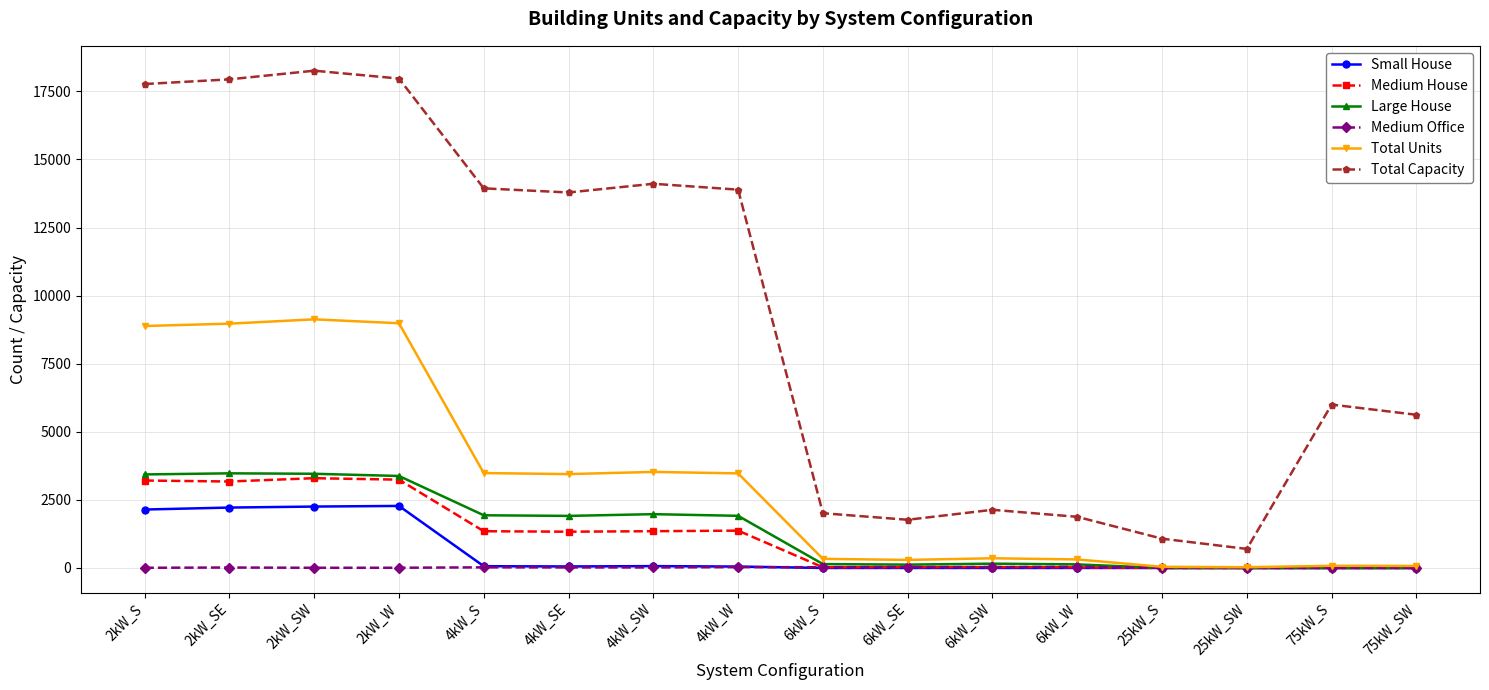

Does the chart display data point markers on the line(s)?

Yes